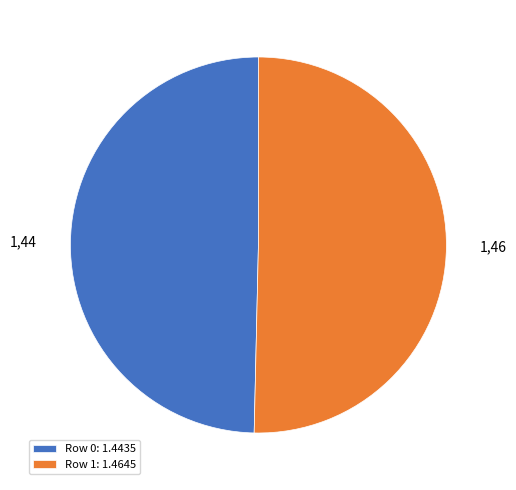

Rank the categories by value from lowest to highest.

Row 0: 1.4435, Row 1: 1.4645